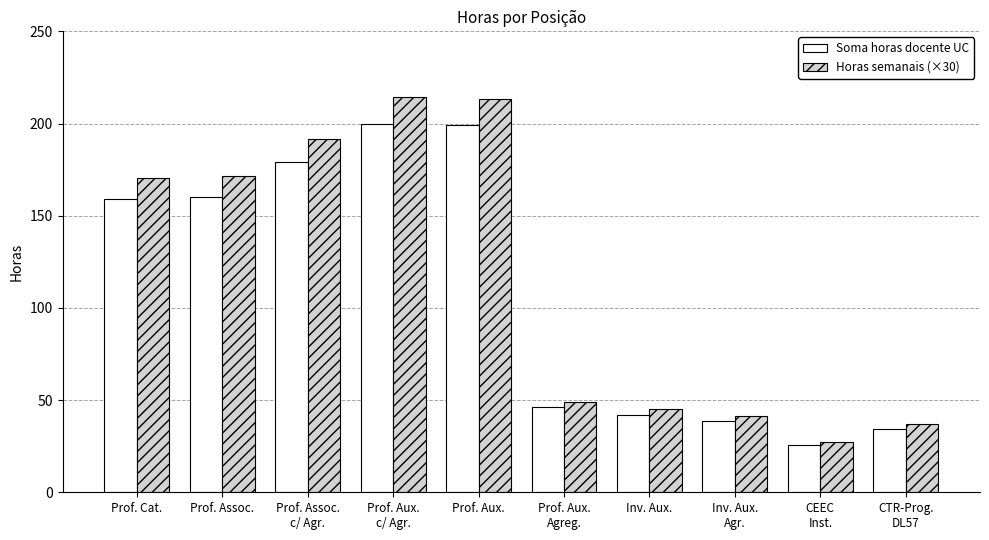

Count the number of categories in the chart.

10